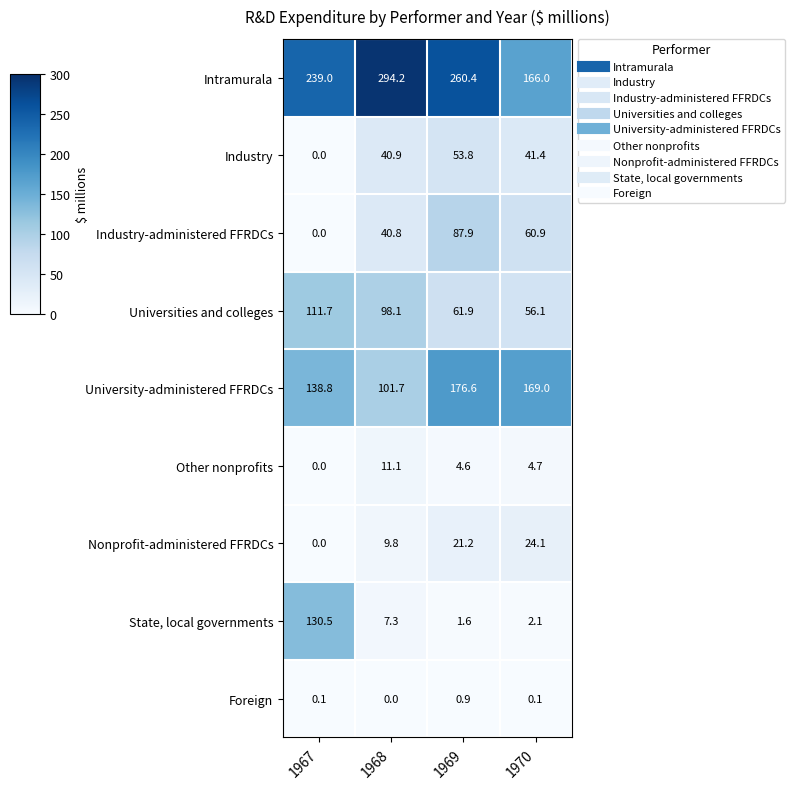

Which category has the highest value in the Intramurala series?

1968